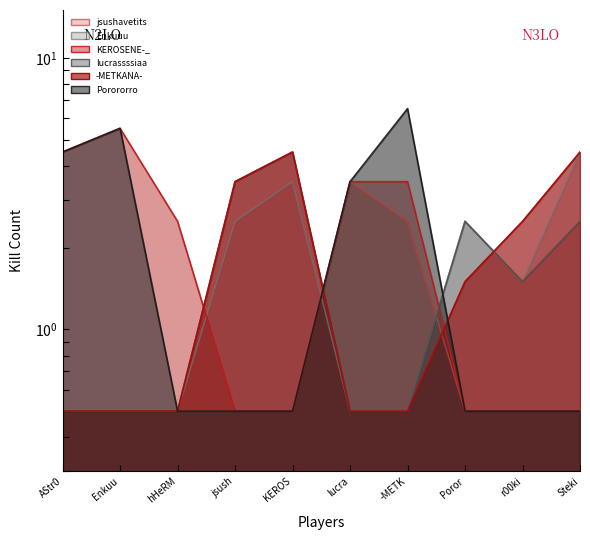

Between hHeRM and -METK, which series saw the biggest shift?

Porororro